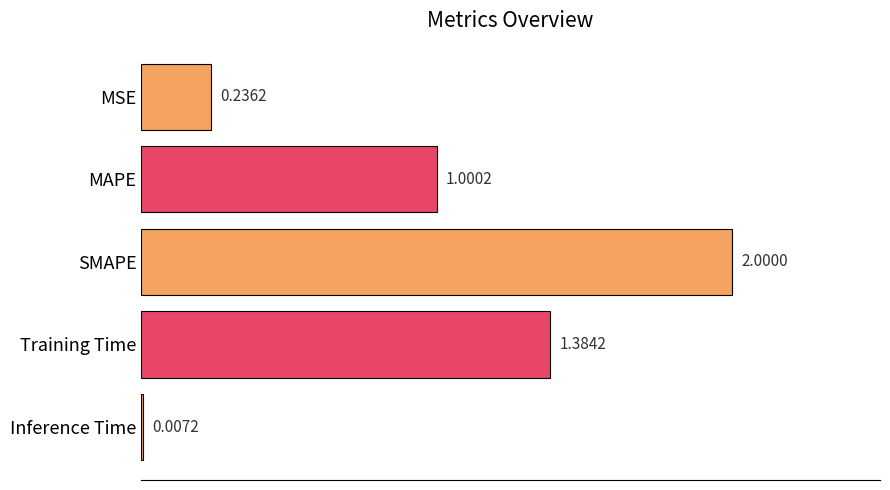

Which label corresponds to the largest value in the chart?

SMAPE